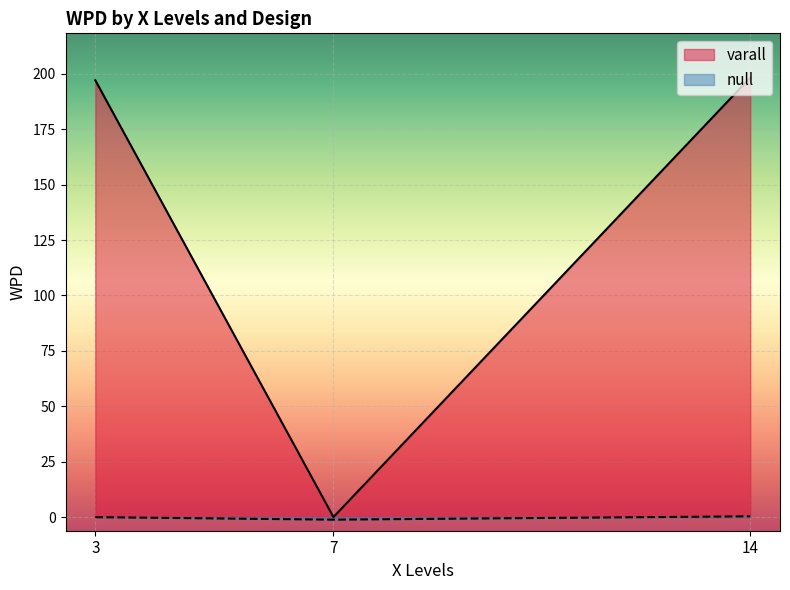

How many distinct data groups are displayed?

2